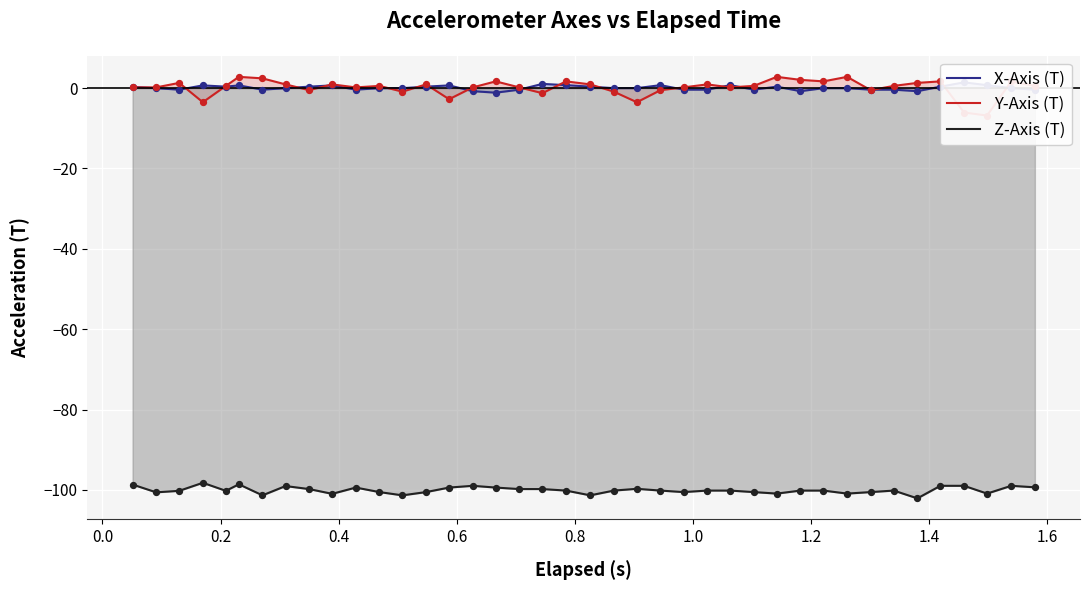

What is the maximum value for Z-Axis (T)?

-98.2